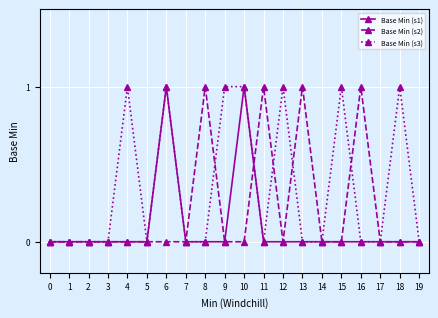

The value of Base Min (s1) at 16 is 0. True or false?

True